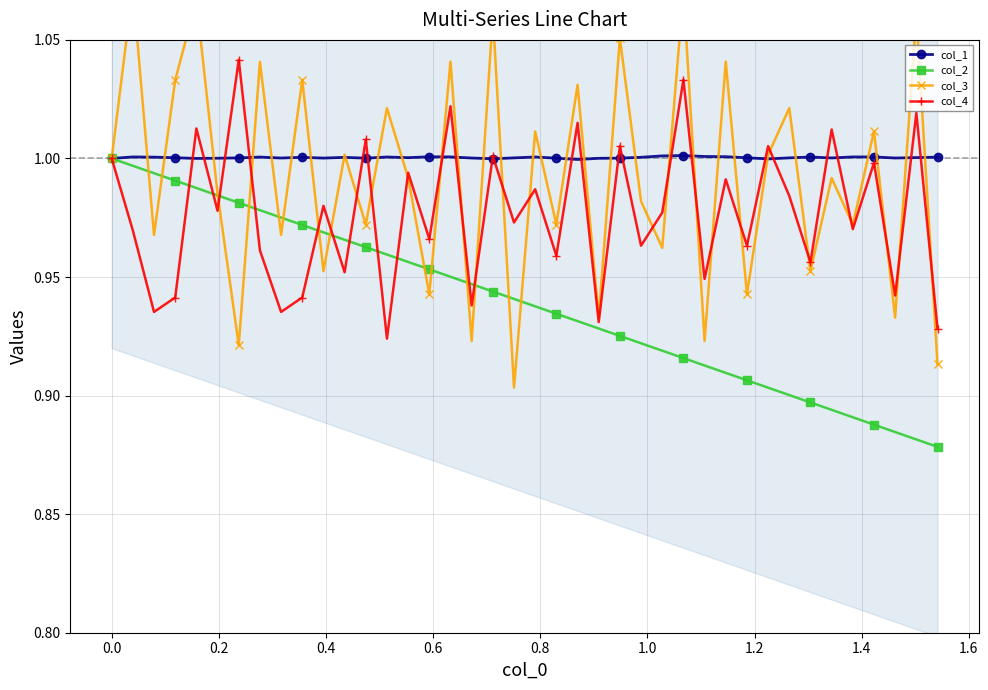

Reading left to right, what are all the values shown in this chart?

col_1: 1.0	1.0	1.0	1.0	1.0	1.0	1.0	1.0	1.0	1.0	1.0	1.0	1.0	1.0	1.0	1.0	1.0	1.0	1.0	1.0	1.0	1.0	1.0	1.0	1.0	1.0	1.0	1.0	1.0	1.0	1.0	1.0	1.0	1.0	1.0	1.0	1.0	1.0	1.0	1.0
col_2: 1.0	1.0	1.0	1.0	1.0	1.0	1.0	1.0	1.0	1.0	1.0	1.0	1.0	1.0	1.0	1.0	1.0	0.9	0.9	0.9	0.9	0.9	0.9	0.9	0.9	0.9	0.9	0.9	0.9	0.9	0.9	0.9	0.9	0.9	0.9	0.9	0.9	0.9	0.9	0.9
col_3: 1.0	1.1	1.0	1.0	1.1	1.0	0.9	1.0	1.0	1.0	1.0	1.0	1.0	1.0	1.0	0.9	1.0	0.9	1.1	0.9	1.0	1.0	1.0	0.9	1.1	1.0	1.0	1.1	0.9	1.0	0.9	1.0	1.0	1.0	1.0	1.0	1.0	0.9	1.1	0.9
col_4: 1.0	1.0	0.9	0.9	1.0	1.0	1.0	1.0	0.9	0.9	1.0	1.0	1.0	0.9	1.0	1.0	1.0	0.9	1.0	1.0	1.0	1.0	1.0	0.9	1.0	1.0	1.0	1.0	0.9	1.0	1.0	1.0	1.0	1.0	1.0	1.0	1.0	0.9	1.0	0.9